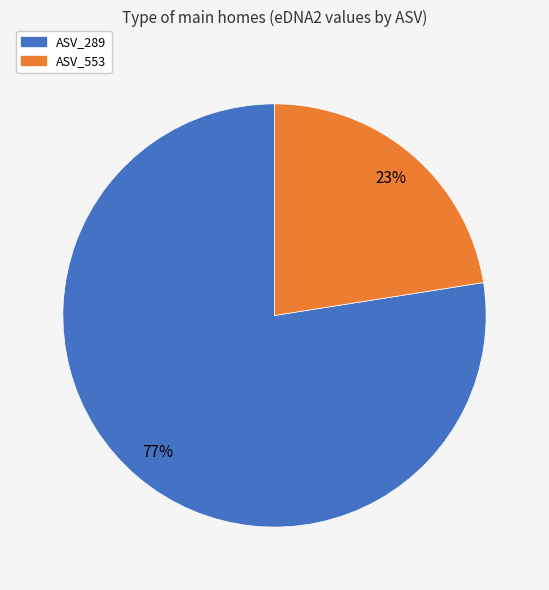

Does any single category account for the majority?

Yes